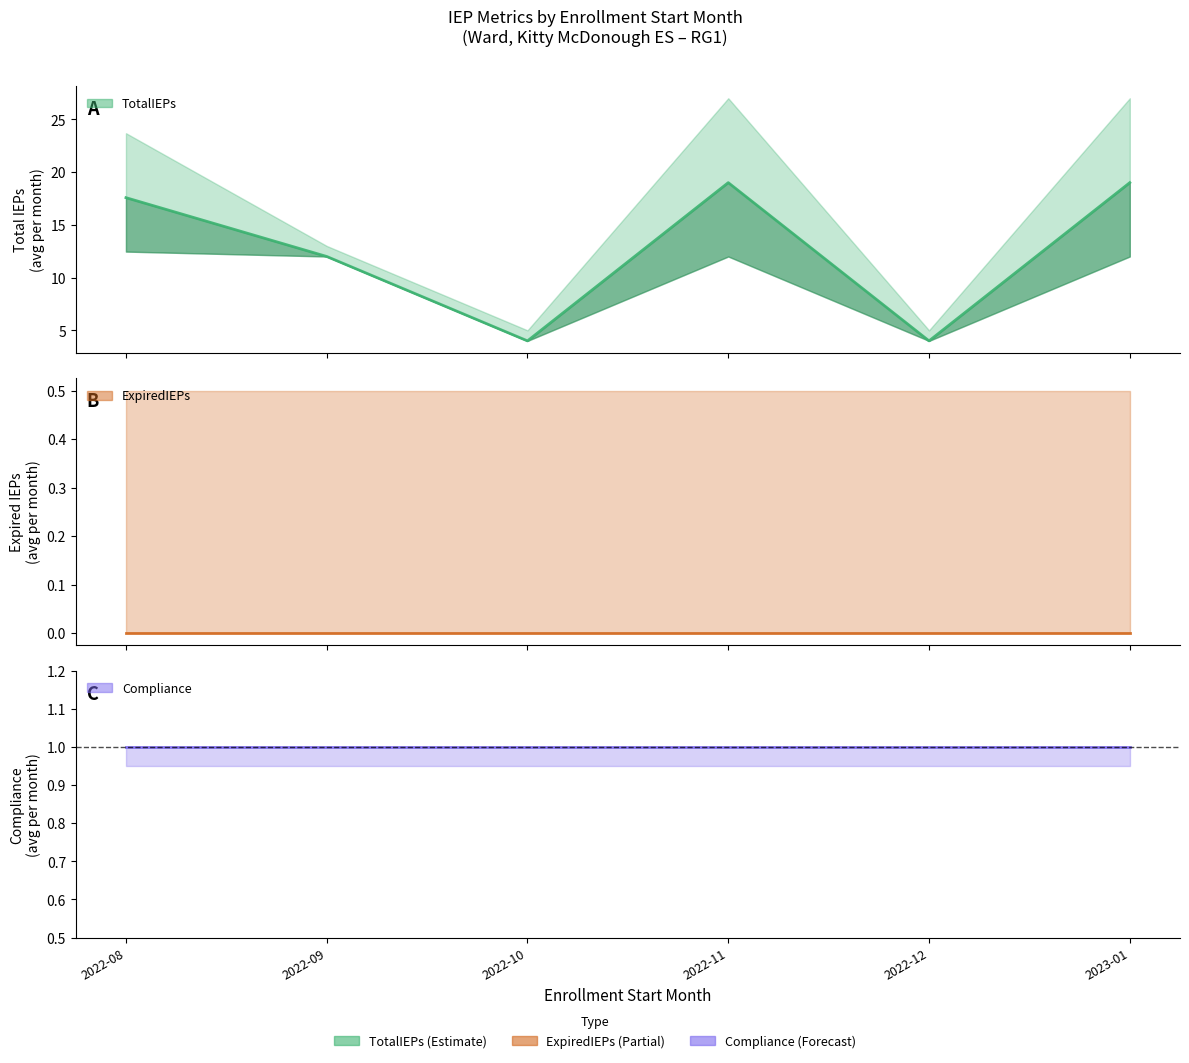

At how many categories does at least one series exceed 0?

6